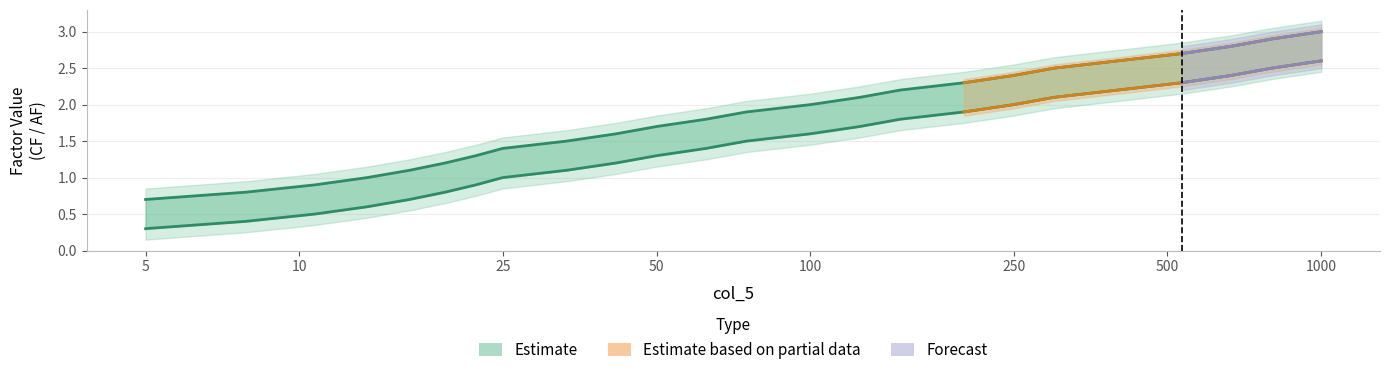

What is the difference between the maximum and minimum values in the CF series?

2.3